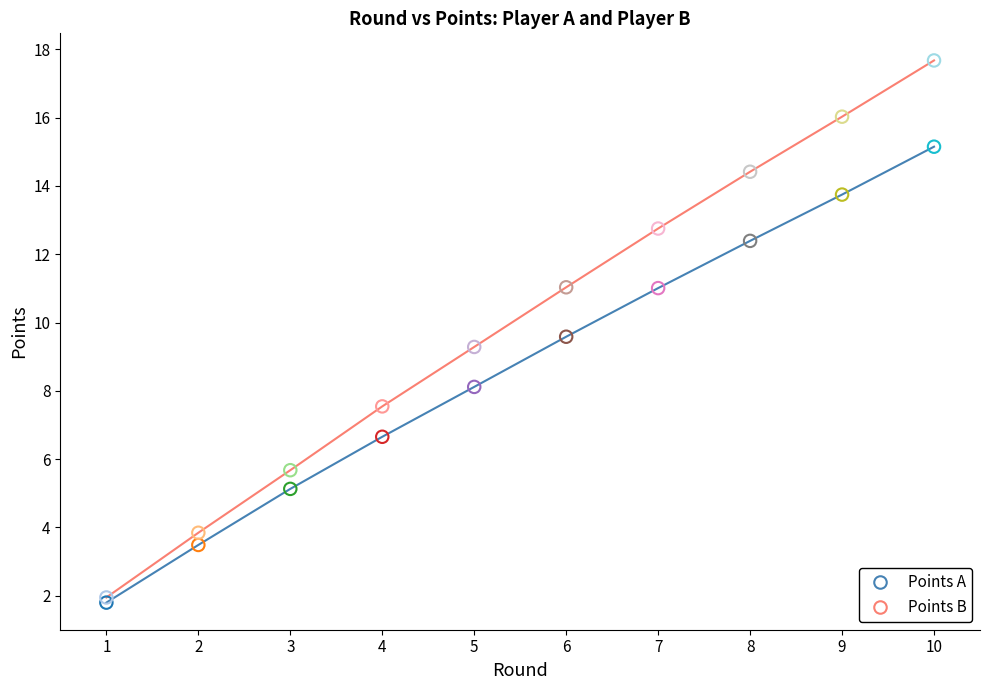

What is the spread (max minus min) of values at 8?

2.0